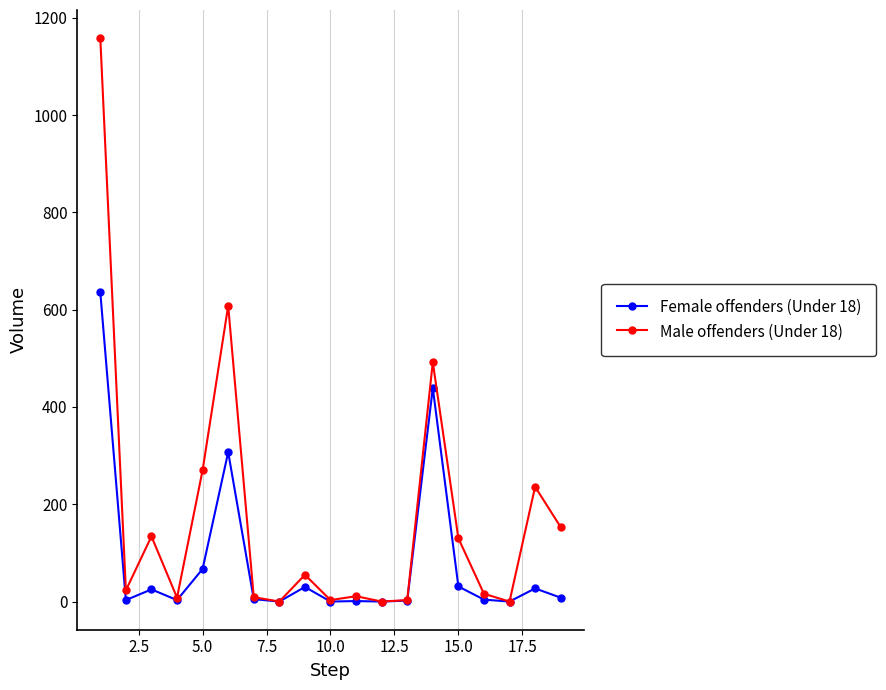

What is the difference between the second highest and second lowest values in the Male offenders (Under 18) series?

608